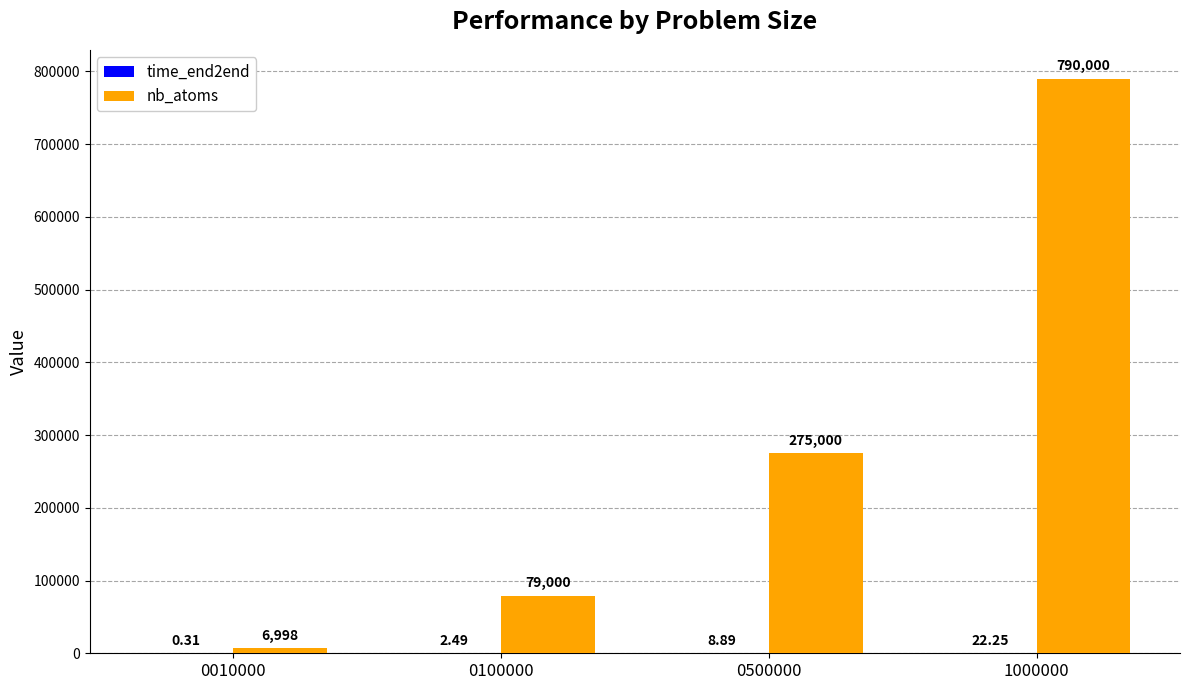

What is the sum of the nb_atoms values at 0010000 and 0100000?

85998.0